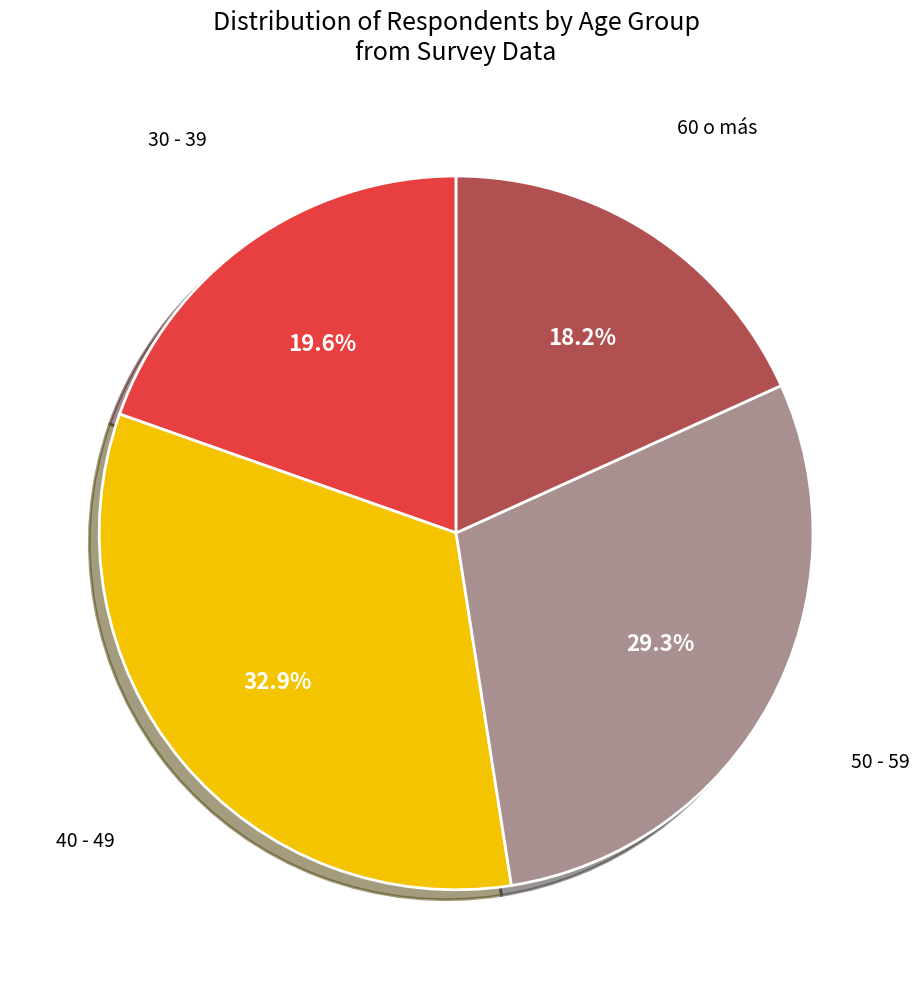

Does any single category account for the majority?

No